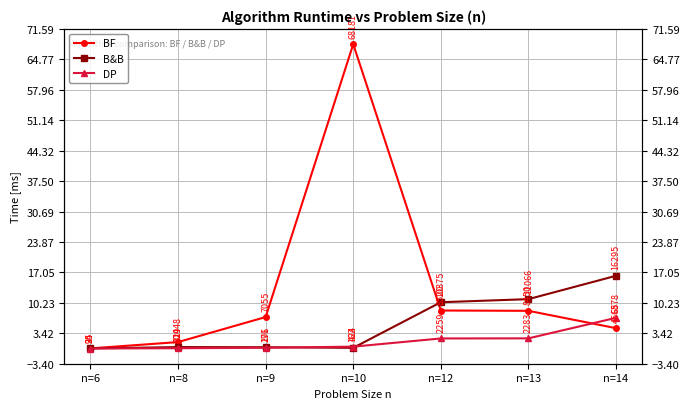

Is the value of DP at n=12 greater than the value of B&B at n=13?

No